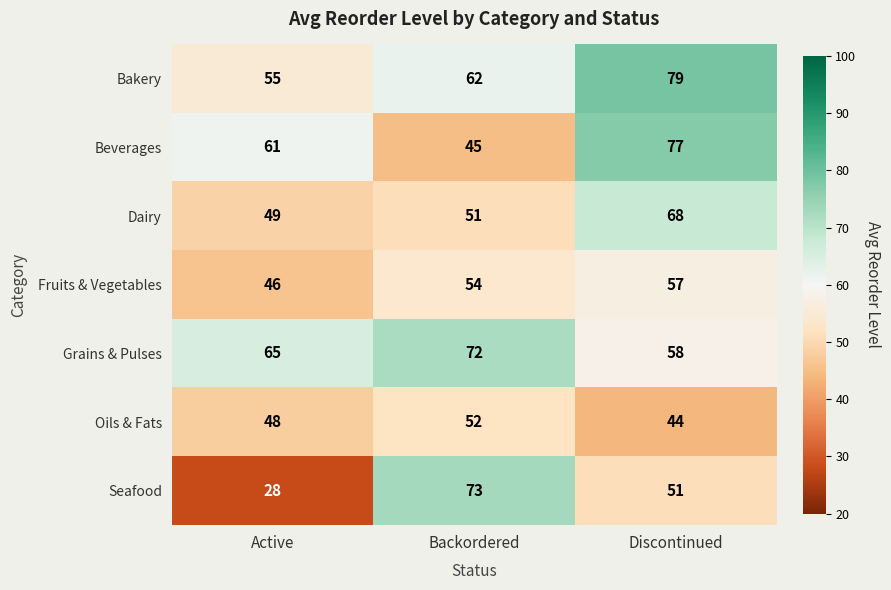

Which series has the widest spread of values?

Seafood